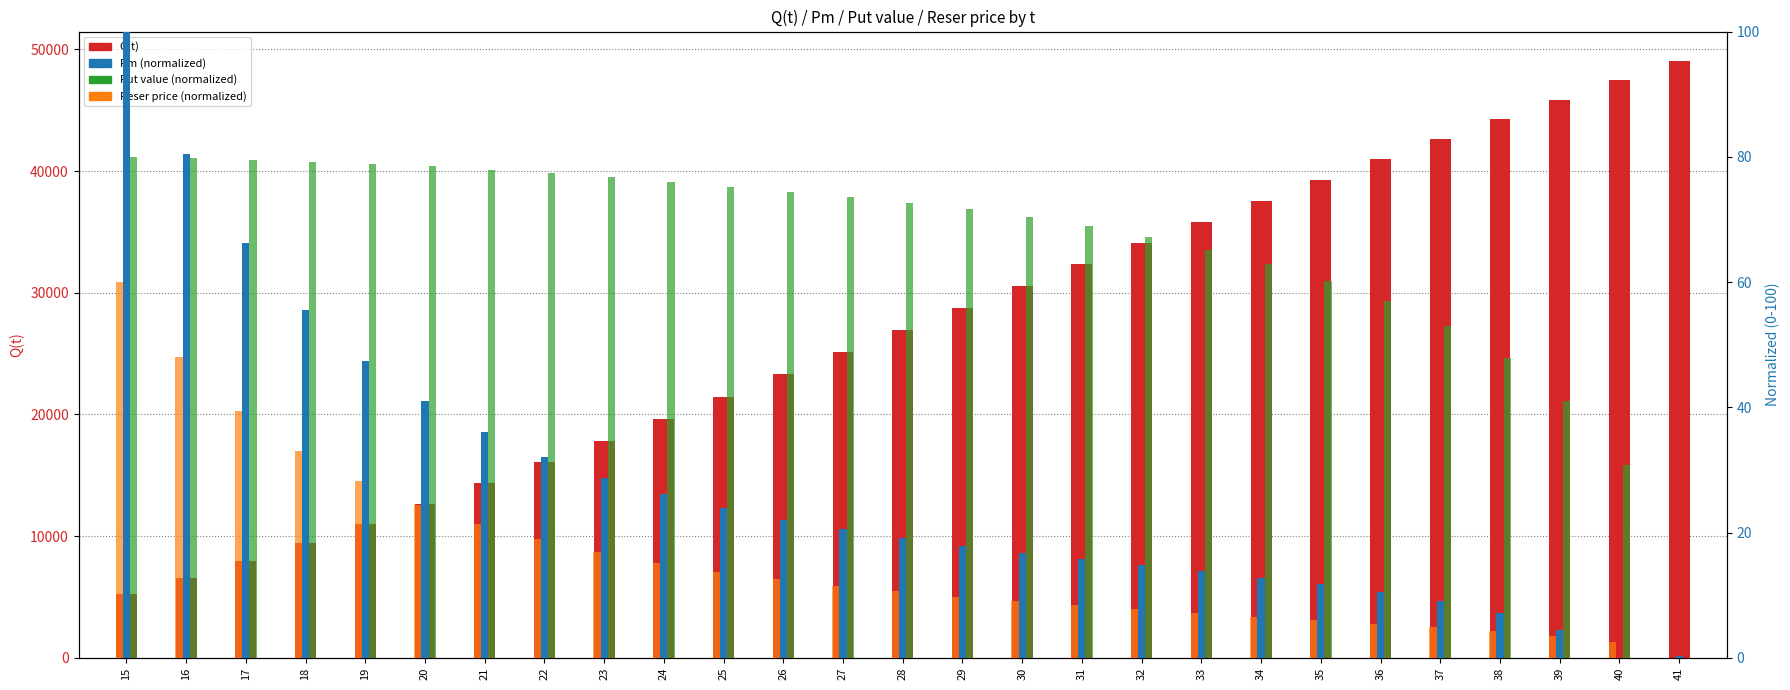

Which series changed the most between 25 and 33?

Q(t)